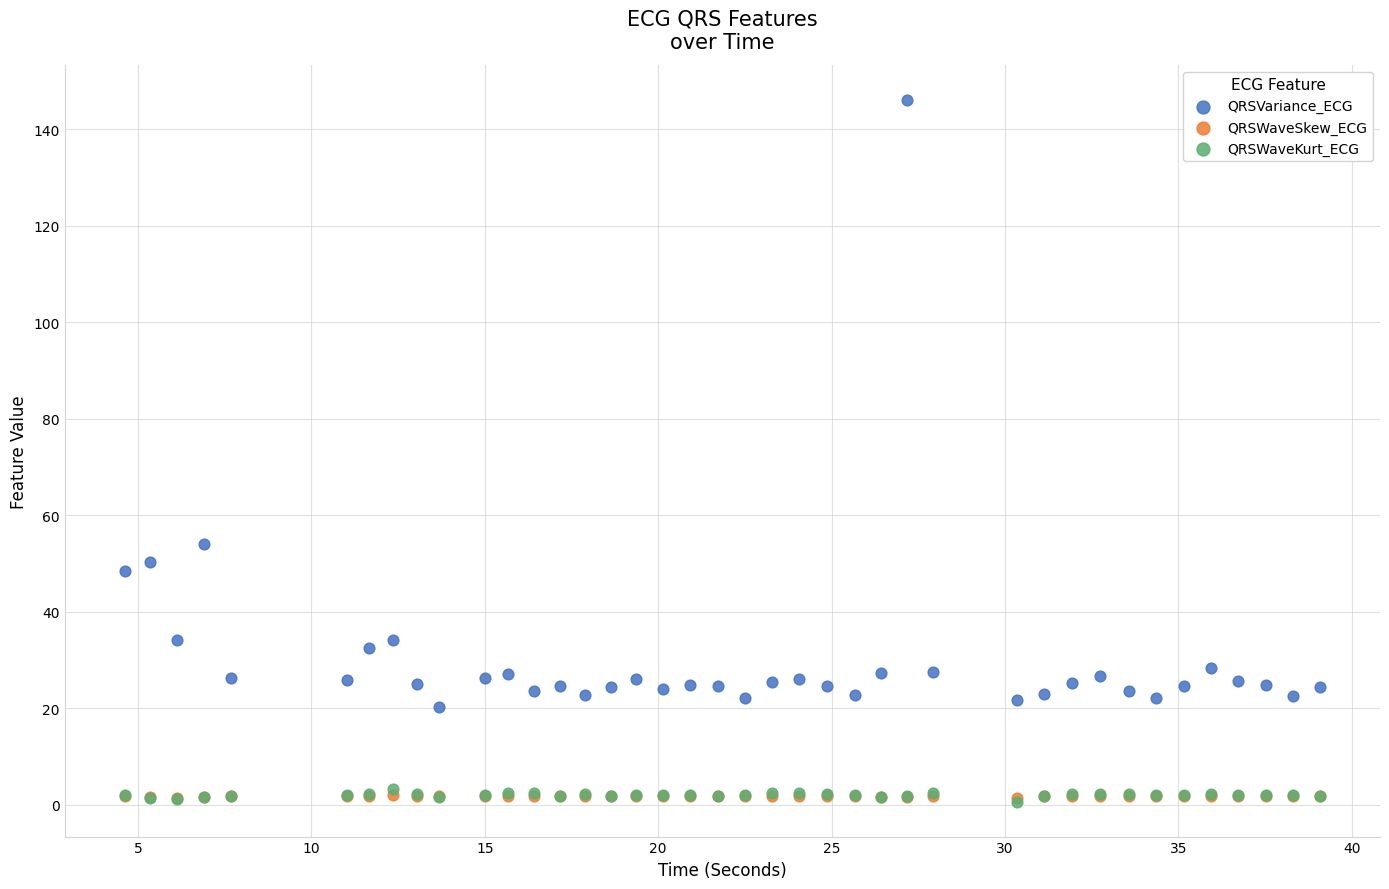

Which series contains the highest Y value?

QRSVariance_ECG